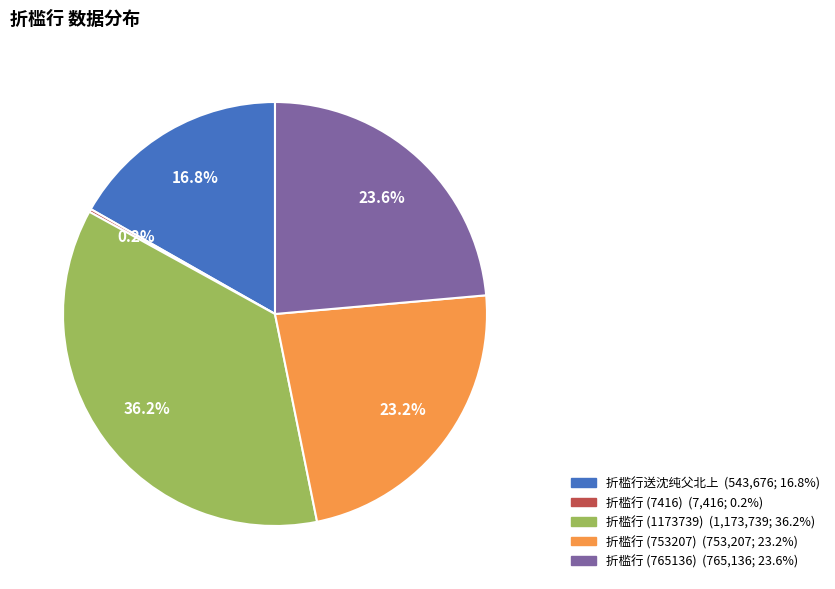

Is there any slice that represents more than half of the pie?

No